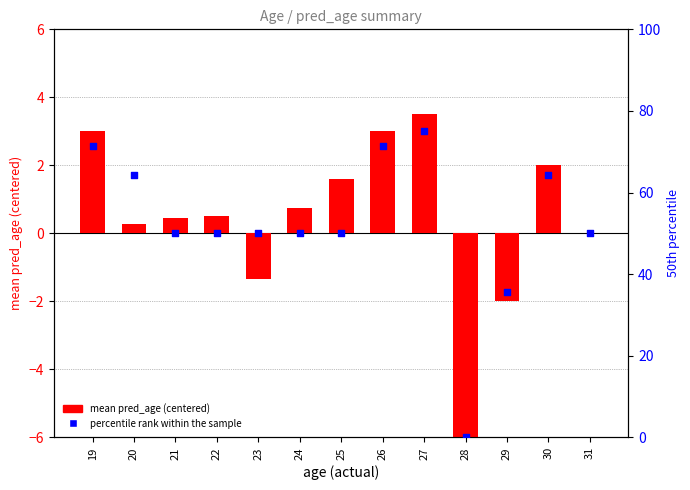

At which category is the sum across all series the highest?

27